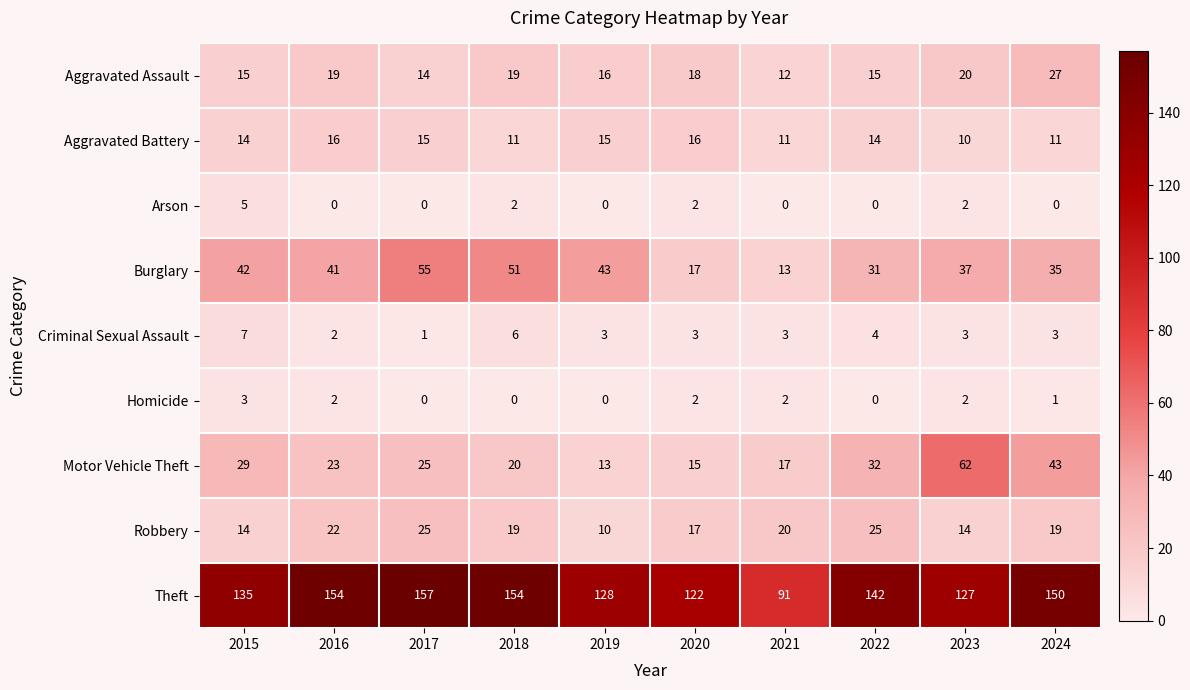

At which category is the sum across all series the highest?

2017